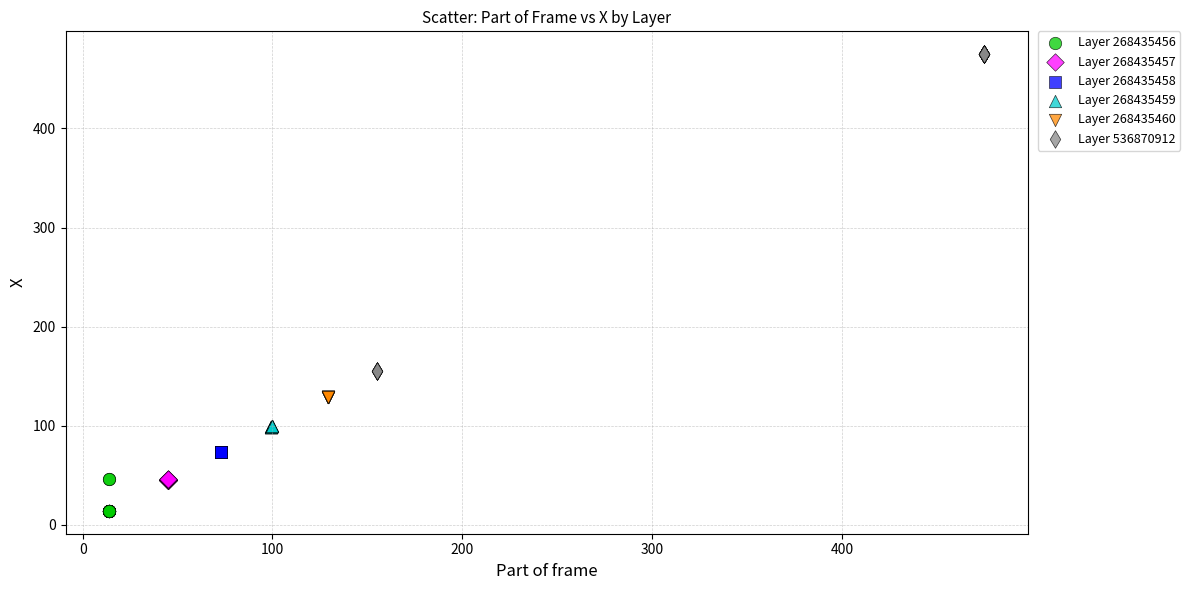

What are all the series names shown in the legend?

Layer 268435456, Layer 268435457, Layer 268435458, Layer 268435459, Layer 268435460, Layer 536870912